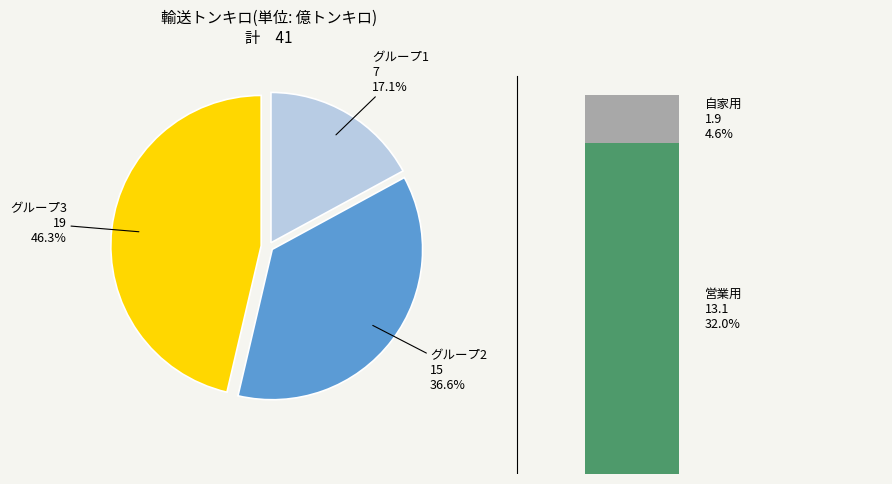

To the nearest percent, what portion does 3 represent?

46%